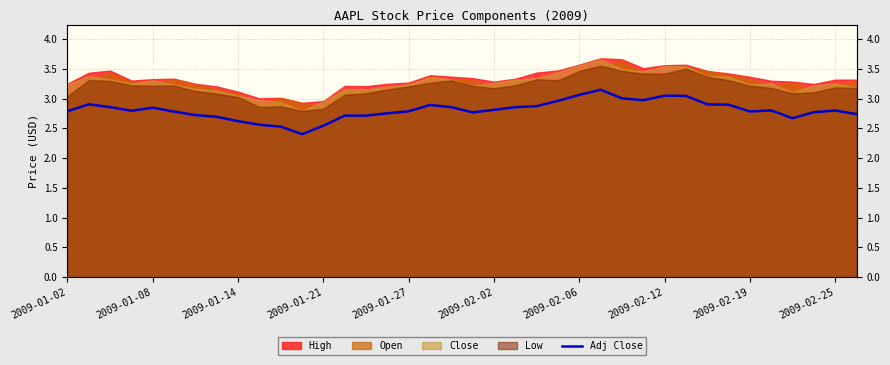

Does the chart display data point markers on the line(s)?

No